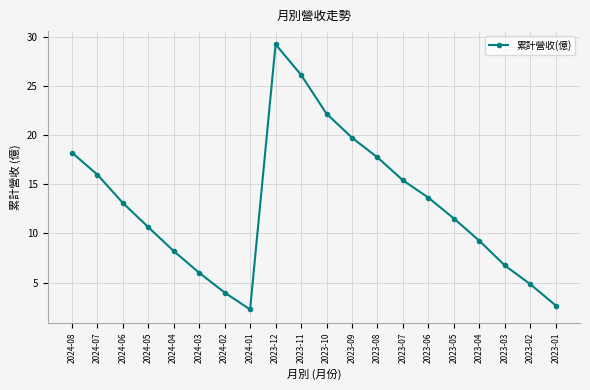

List the labels in order of value, largest first.

2023-12, 2023-11, 2023-10, 2023-09, 2024-08, 2023-08, 2024-07, 2023-07, 2023-06, 2024-06, 2023-05, 2024-05, 2023-04, 2024-04, 2023-03, 2024-03, 2023-02, 2024-02, 2023-01, 2024-01